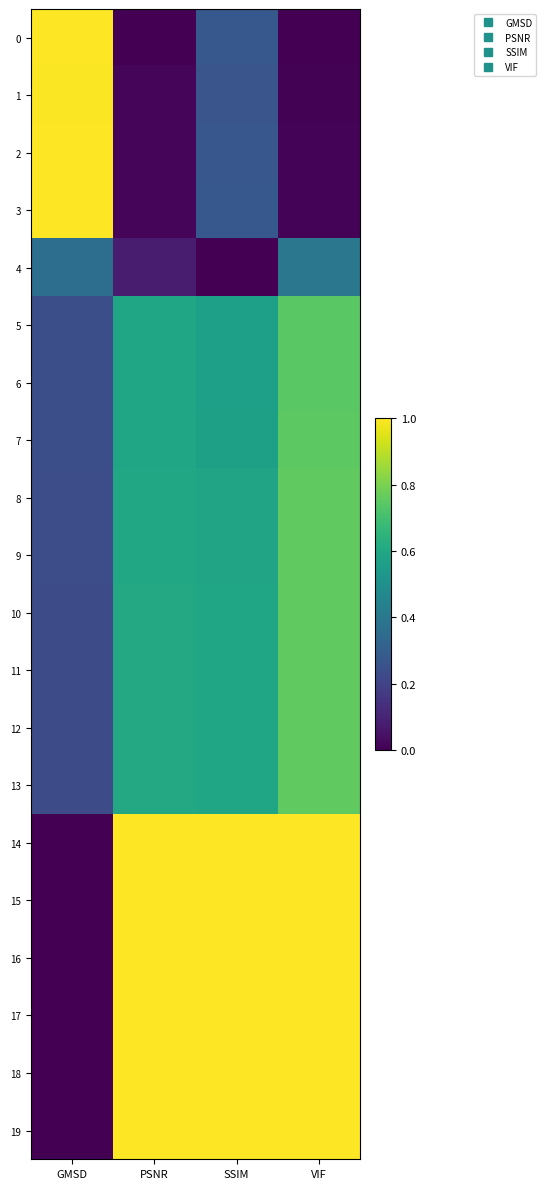

Reading left to right, transcribe all the data shown in this chart.

0: GMSD=1.0	PSNR=0.0	SSIM=0.3	VIF=0.0
1: GMSD=1.0	PSNR=0.0	SSIM=0.3	VIF=0.0
2: GMSD=1.0	PSNR=0.0	SSIM=0.3	VIF=0.0
3: GMSD=1.0	PSNR=0.0	SSIM=0.3	VIF=0.0
4: GMSD=0.4	PSNR=0.1	SSIM=0.0	VIF=0.4
5: GMSD=0.2	PSNR=0.6	SSIM=0.6	VIF=0.7
6: GMSD=0.2	PSNR=0.6	SSIM=0.6	VIF=0.7
7: GMSD=0.2	PSNR=0.6	SSIM=0.6	VIF=0.7
8: GMSD=0.2	PSNR=0.6	SSIM=0.6	VIF=0.8
9: GMSD=0.2	PSNR=0.6	SSIM=0.6	VIF=0.8
10: GMSD=0.2	PSNR=0.6	SSIM=0.6	VIF=0.8
11: GMSD=0.2	PSNR=0.6	SSIM=0.6	VIF=0.8
12: GMSD=0.2	PSNR=0.6	SSIM=0.6	VIF=0.8
13: GMSD=0.2	PSNR=0.6	SSIM=0.6	VIF=0.8
14: GMSD=0.0	PSNR=1.0	SSIM=1.0	VIF=1.0
15: GMSD=0.0	PSNR=1.0	SSIM=1.0	VIF=1.0
16: GMSD=0.0	PSNR=1.0	SSIM=1.0	VIF=1.0
17: GMSD=0.0	PSNR=1.0	SSIM=1.0	VIF=1.0
18: GMSD=0.0	PSNR=1.0	SSIM=1.0	VIF=1.0
19: GMSD=0.0	PSNR=1.0	SSIM=1.0	VIF=1.0